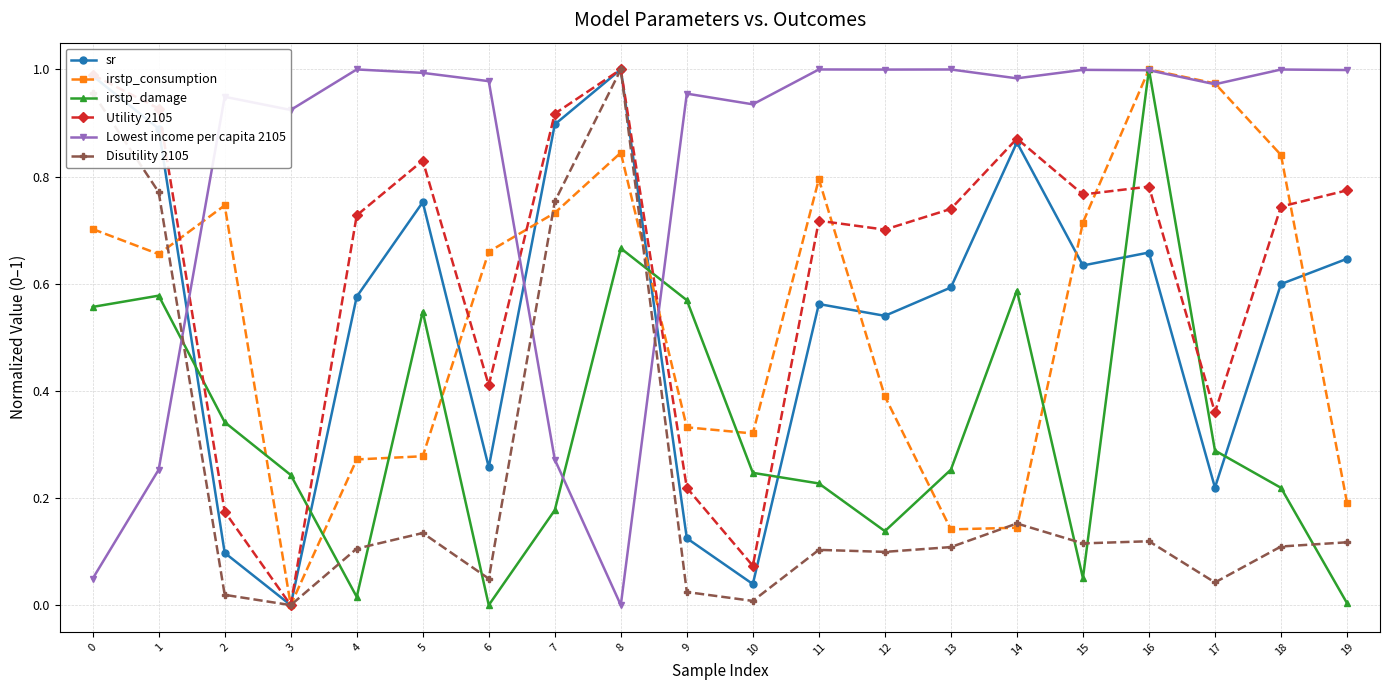

True or false: Lowest income per capita 2105 has more than 2 interior local peaks.

True